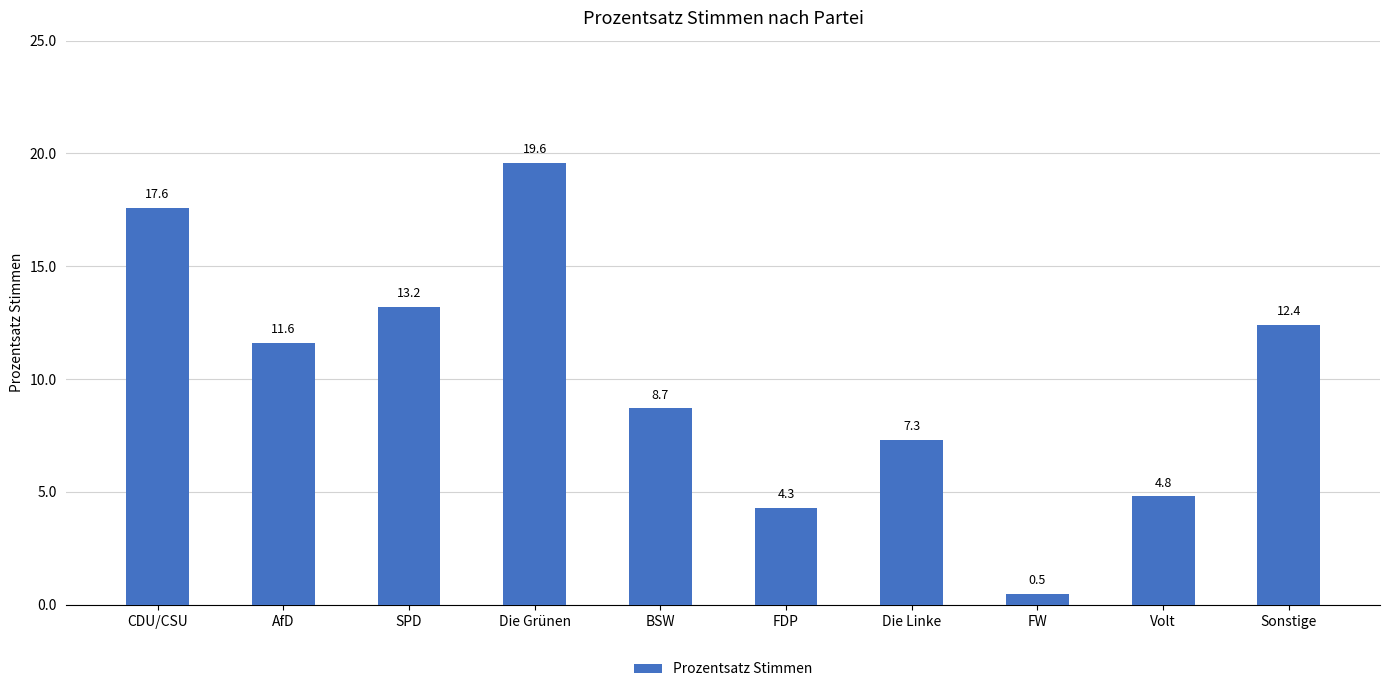

List the labels in order of value, largest first.

Die Grünen, CDU/CSU, SPD, Sonstige, AfD, BSW, Die Linke, Volt, FDP, FW